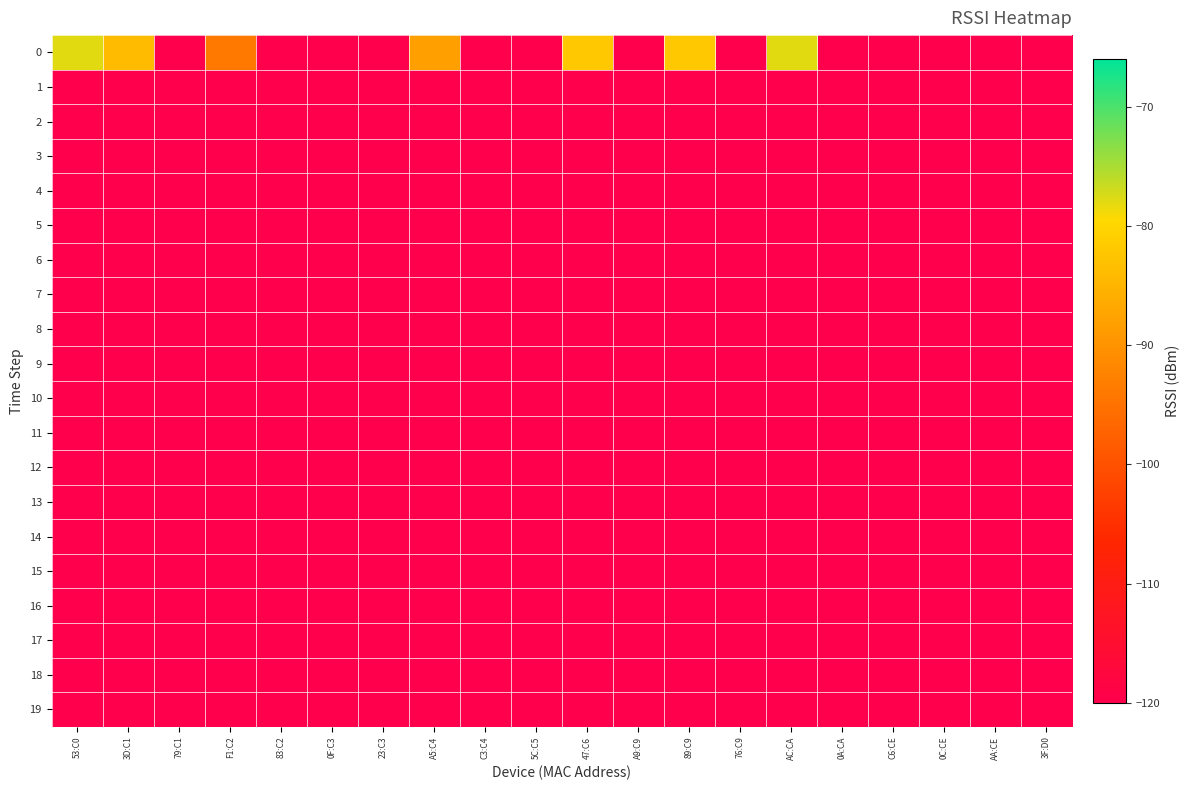

Between 5C:C5 and 0F:C3, which is larger?

5C:C5